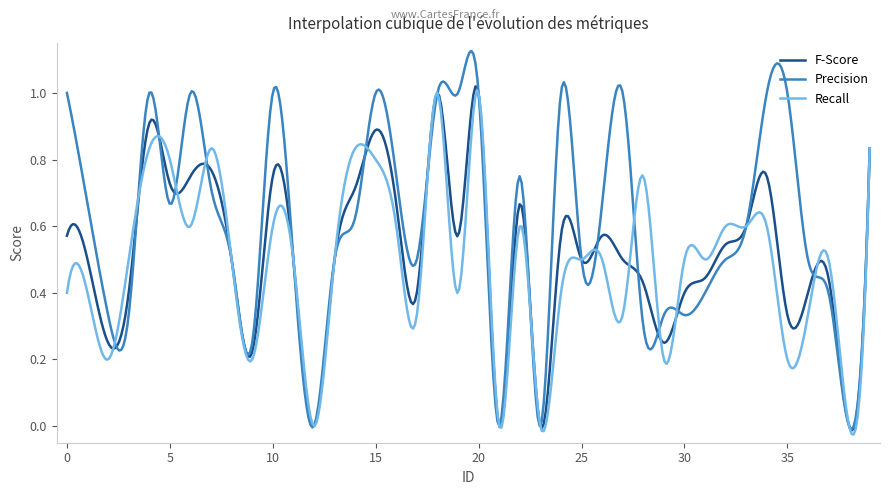

Which series has the largest total across all categories?

Precision